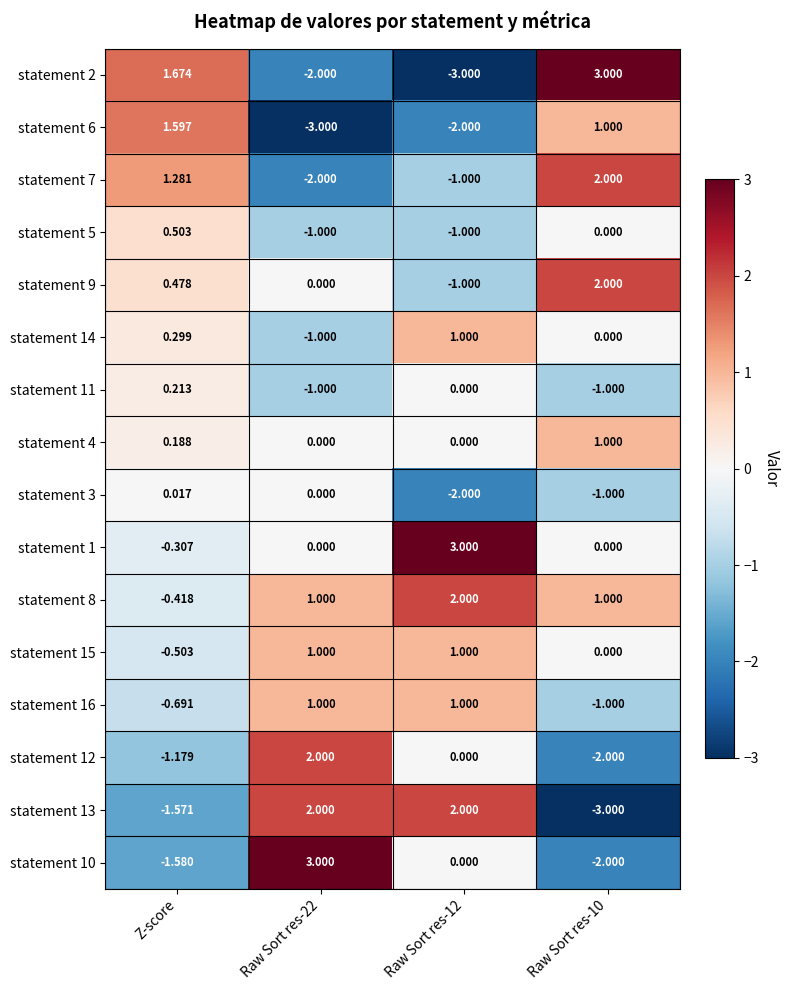

Where does the statement 3 series first go above 0?

Z-score